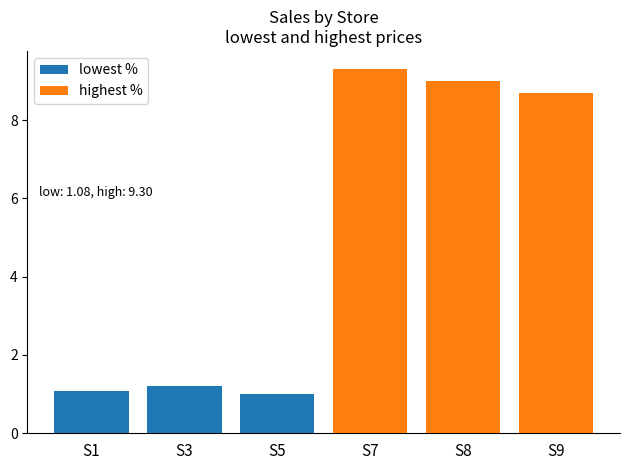

The highest % series shows 12.0 at S9. True or false?

False